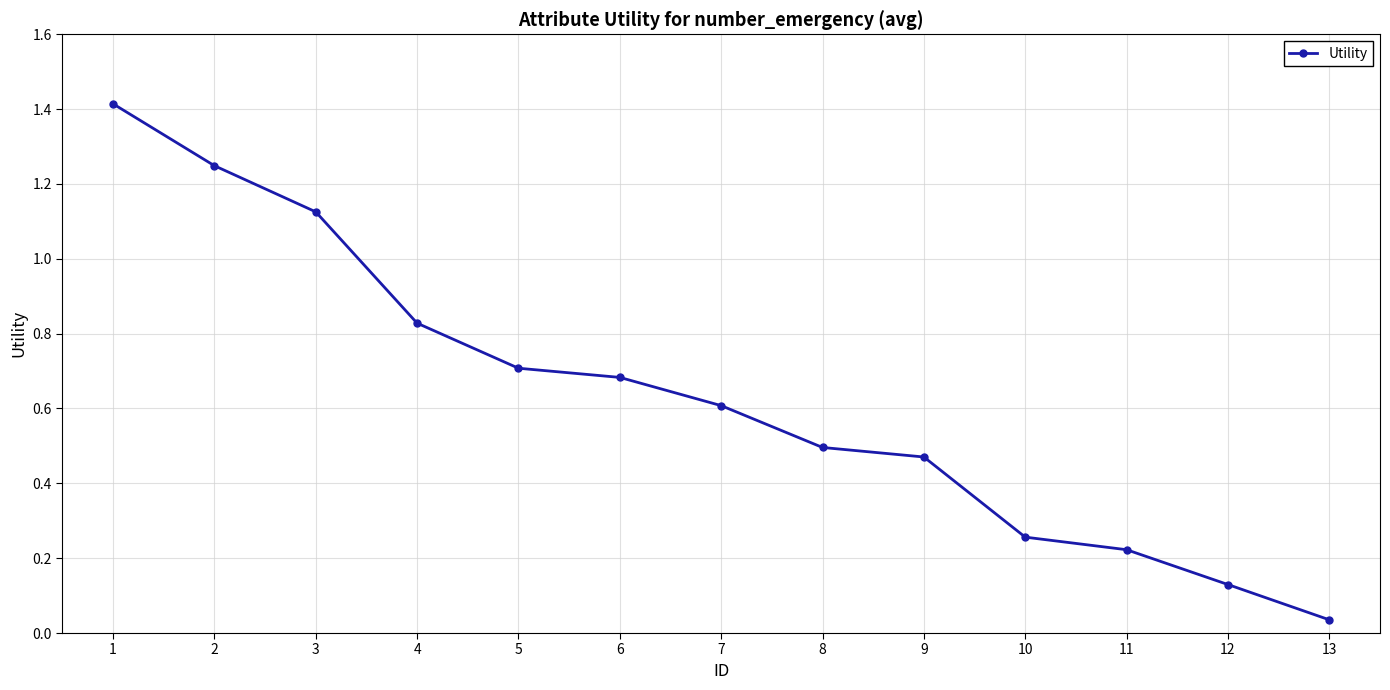

What is the maximum value shown in the chart?

1.4